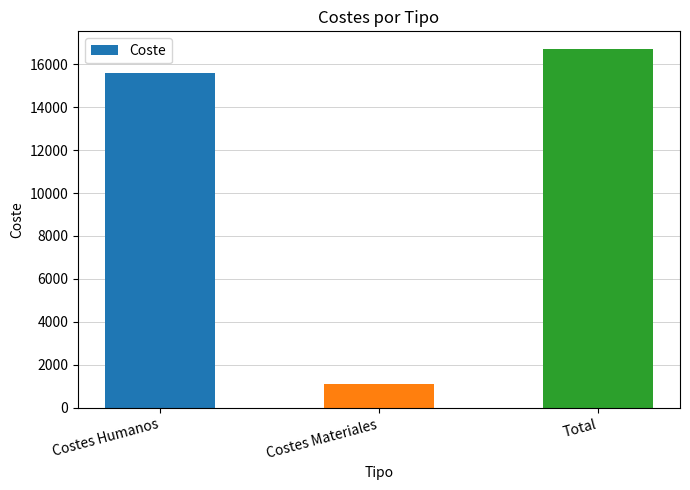

Which has a higher value, Costes Humanos or Total?

Total